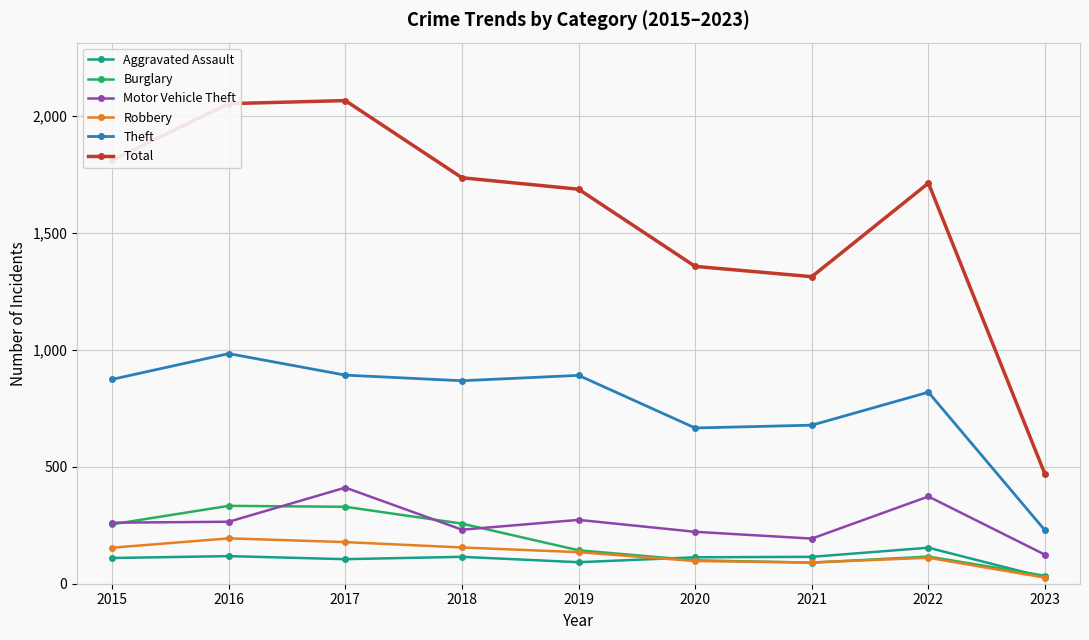

What is the minimum value for Burglary?

34